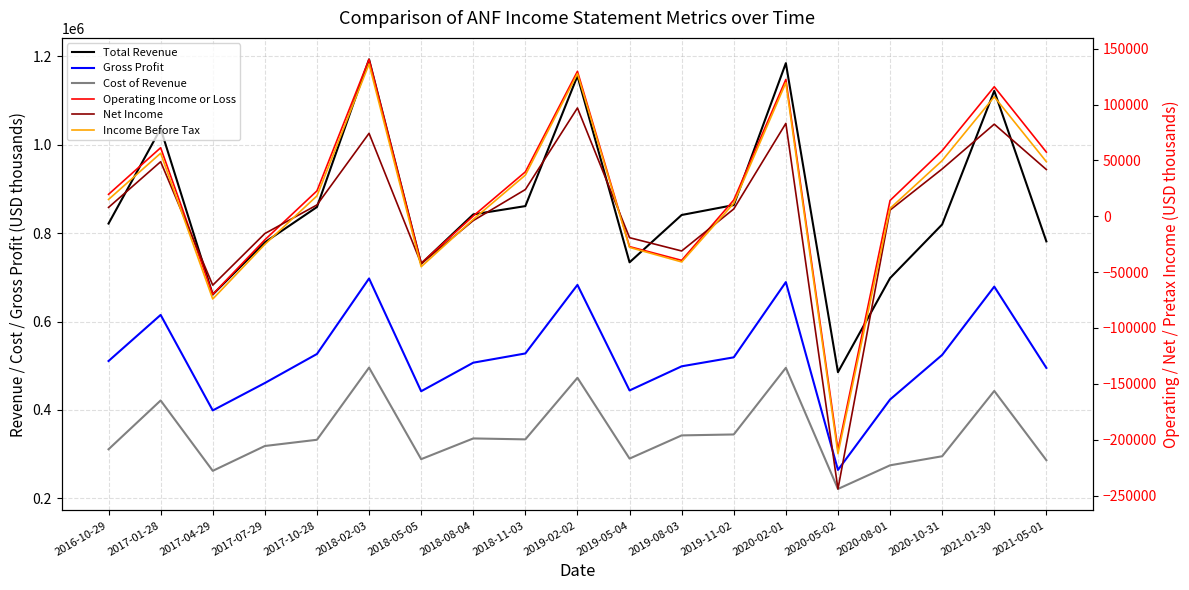

List the labels in order of Income Before Tax value, smallest first.

2020-05-02, 2017-04-29, 2018-05-05, 2019-08-03, 2019-05-04, 2017-07-29, 2018-08-04, 2020-08-01, 2019-11-02, 2016-10-29, 2017-10-28, 2018-11-03, 2021-05-01, 2020-10-31, 2017-01-28, 2021-01-30, 2020-02-01, 2019-02-02, 2018-02-03